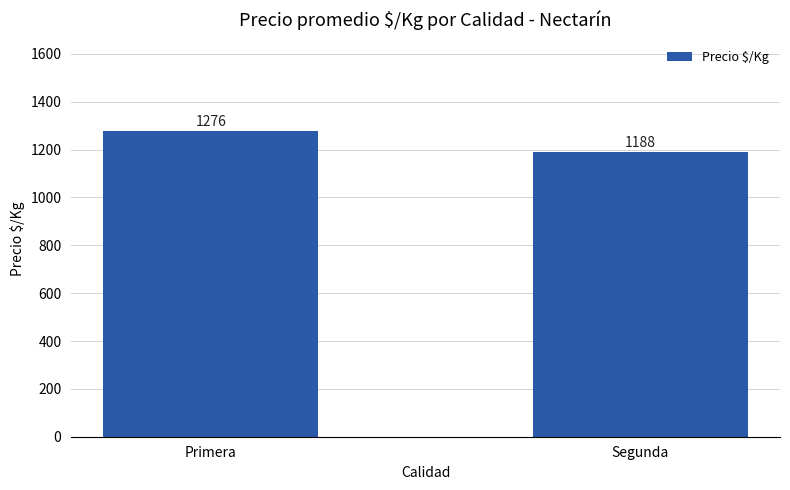

Rank the categories by value from lowest to highest.

Segunda, Primera